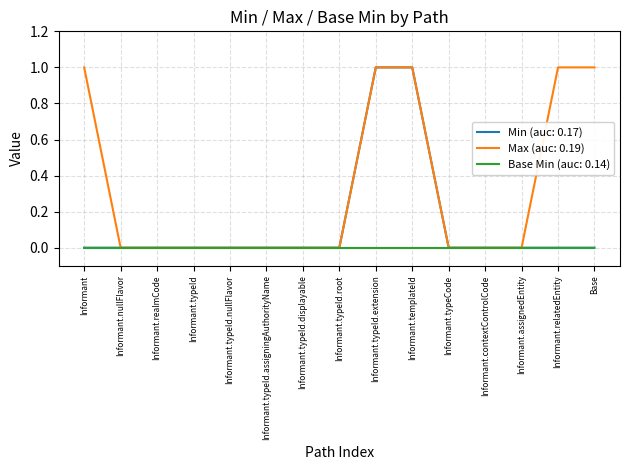

The value of Min (auc: 0.17) at Informant.typeId is 0. True or false?

True